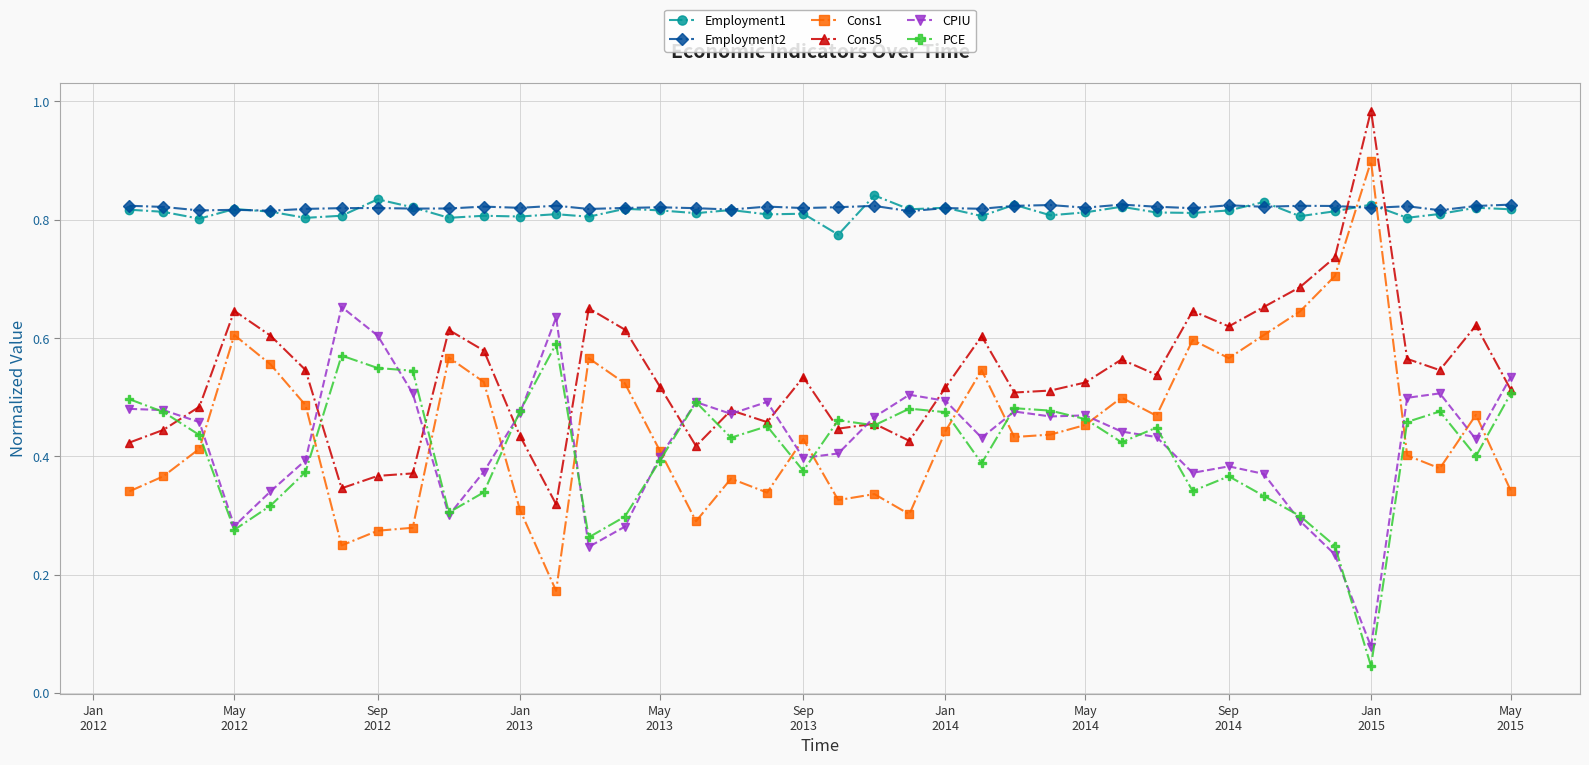

True or false: CPIU has more than 2 interior local peaks.

True